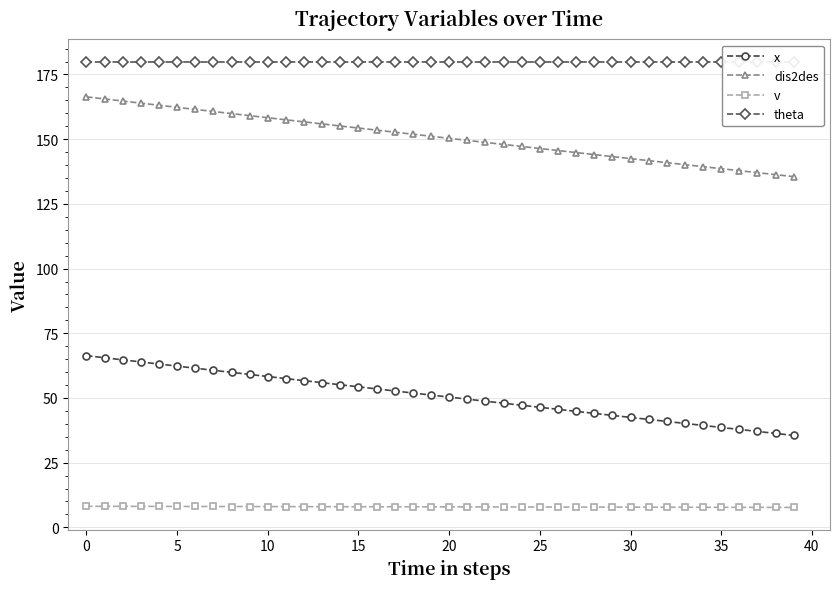

Which series has the largest total across all categories?

theta